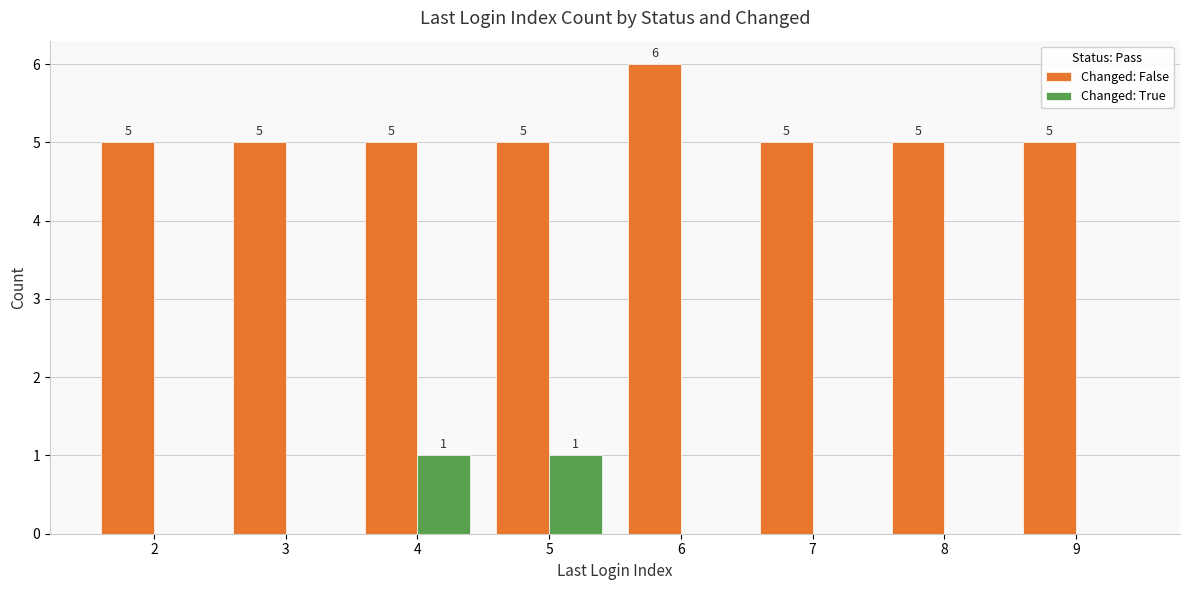

Which category has the highest value in the Changed: False series?

6